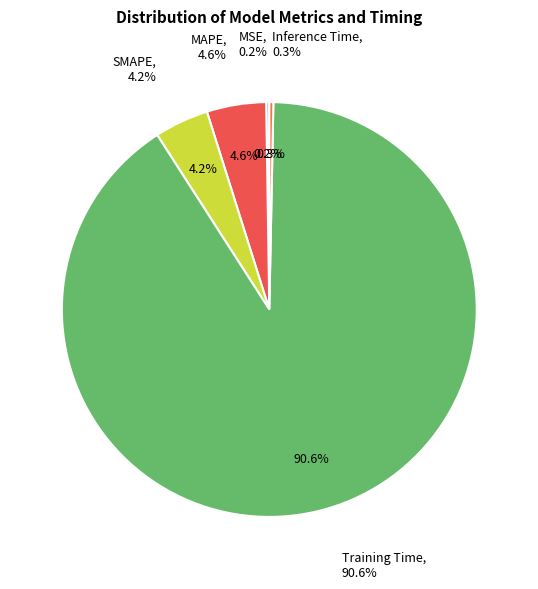

Between SMAPE and Training Time, which is larger?

Training Time